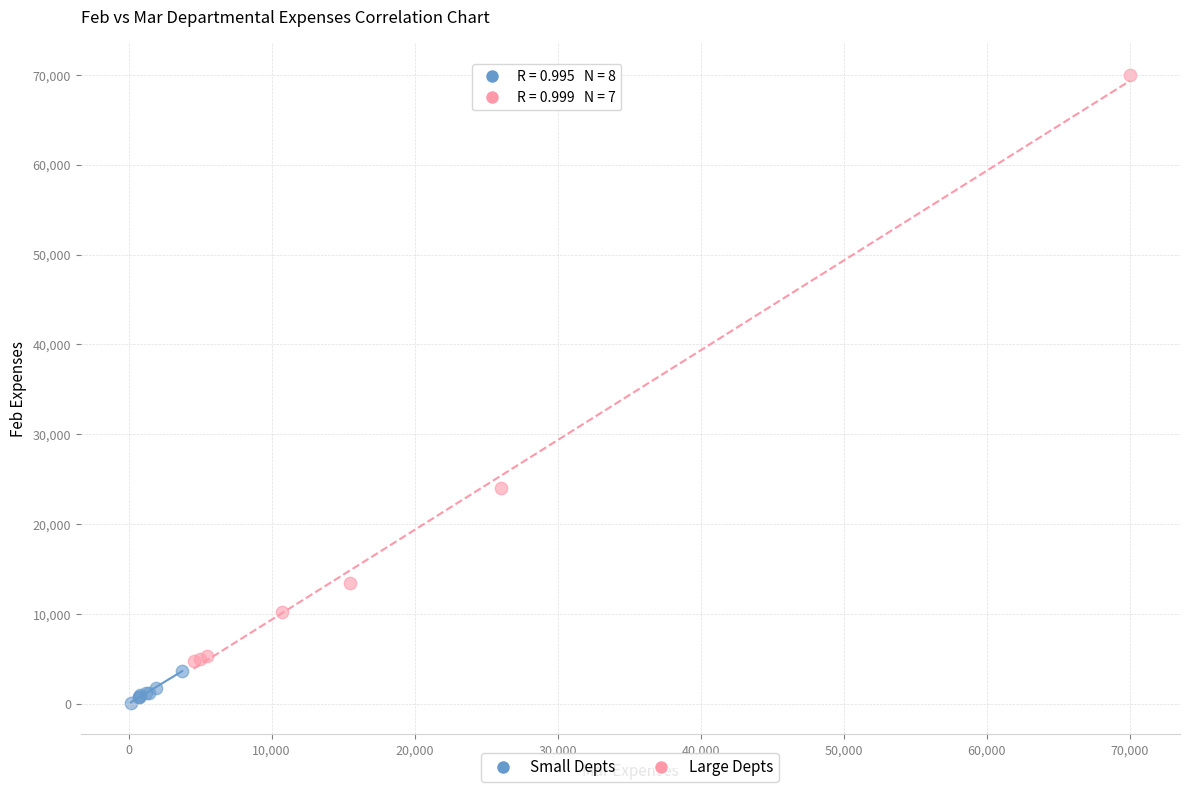

Which series has the widest spread of Y values?

Large Depts